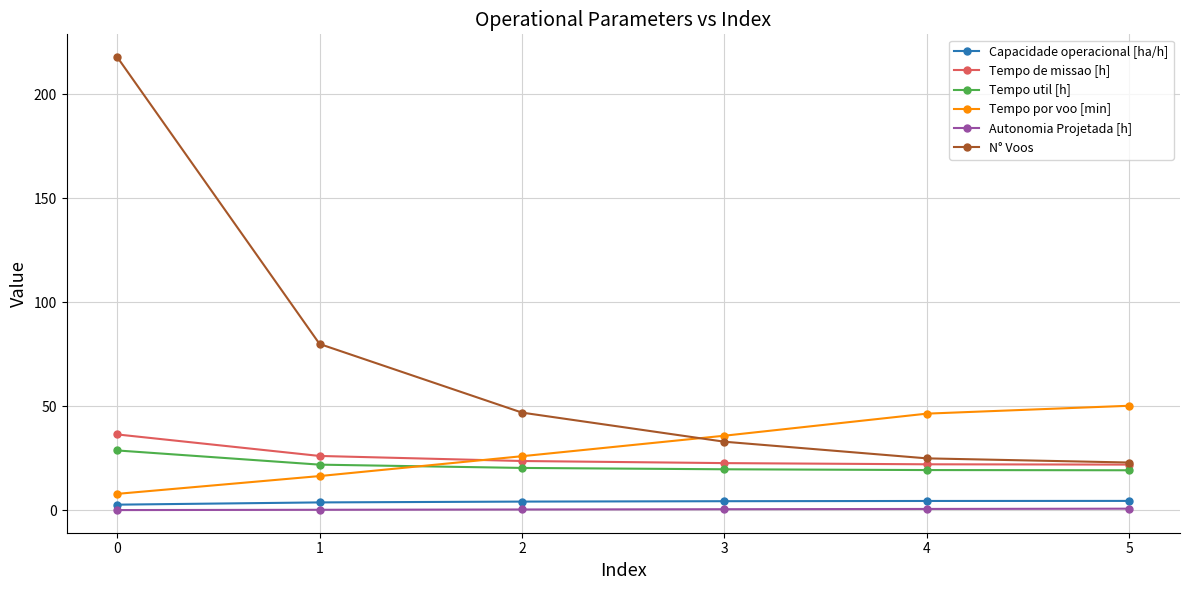

What is the difference between the highest and lowest values at 4?

45.8